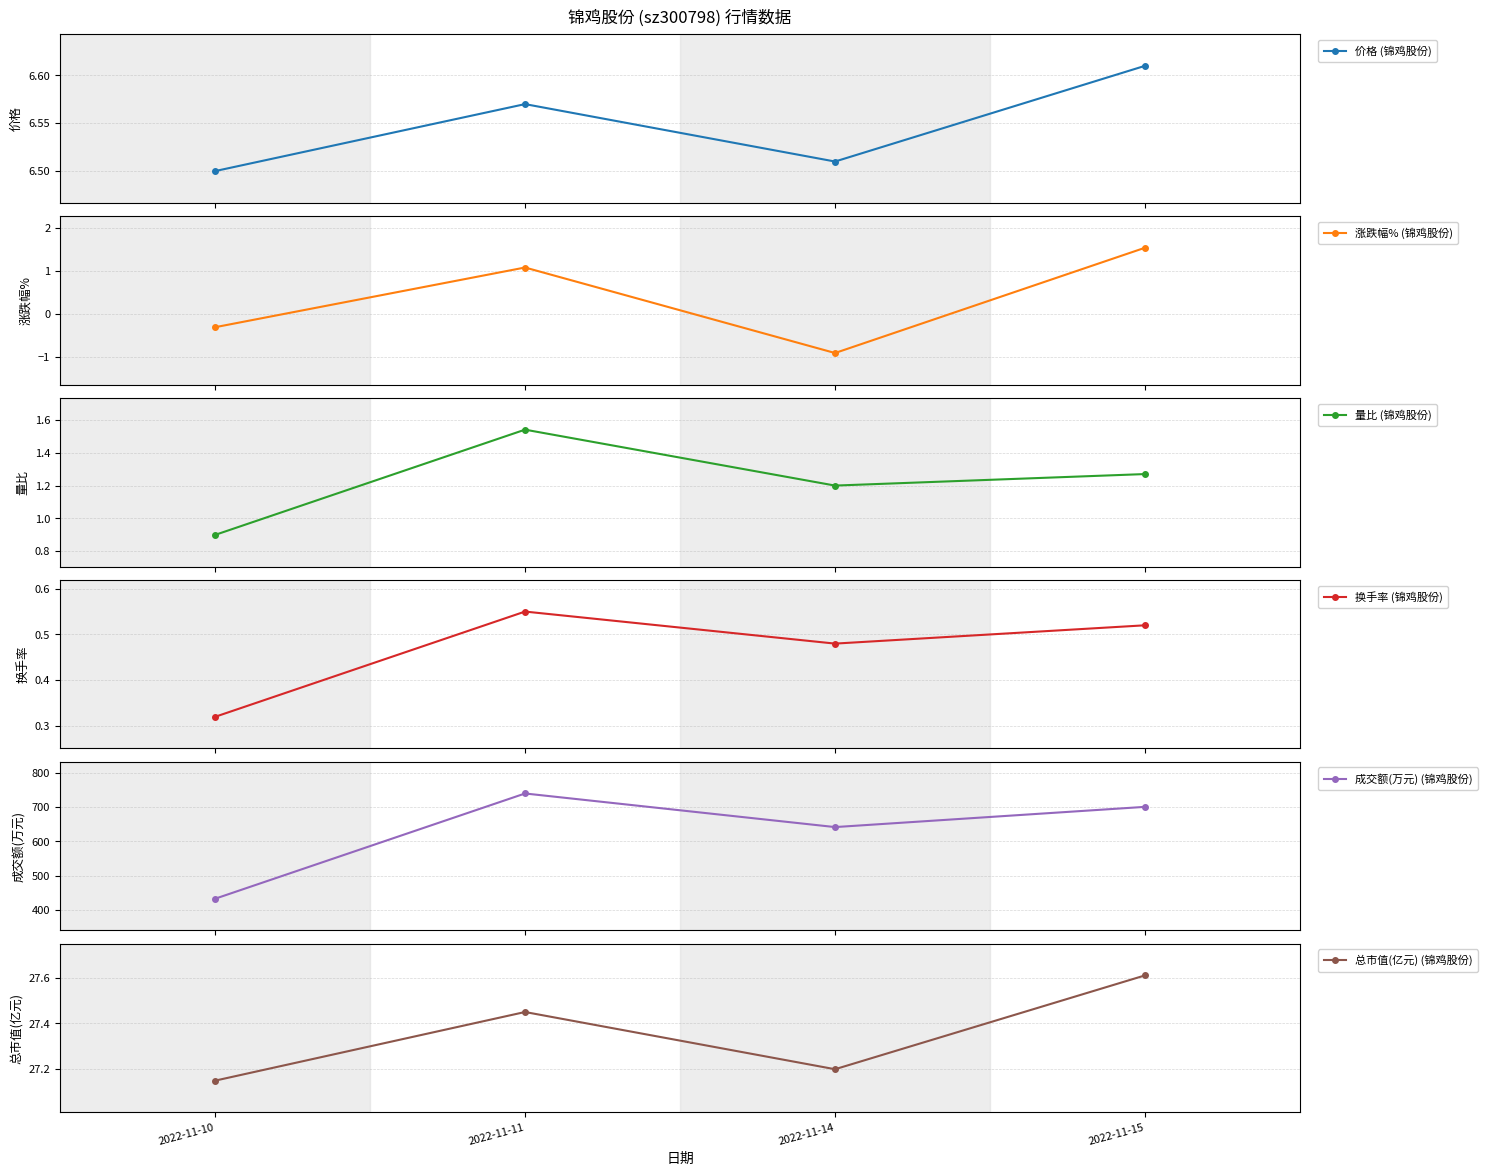

The 换手率 (锦鸡股份) series shows 0.5 at 2022-11-15. True or false?

True